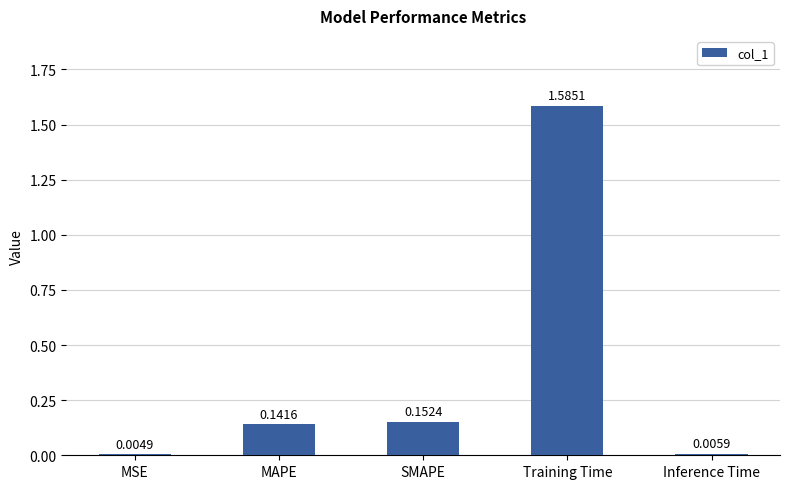

What is the average value?

0.4